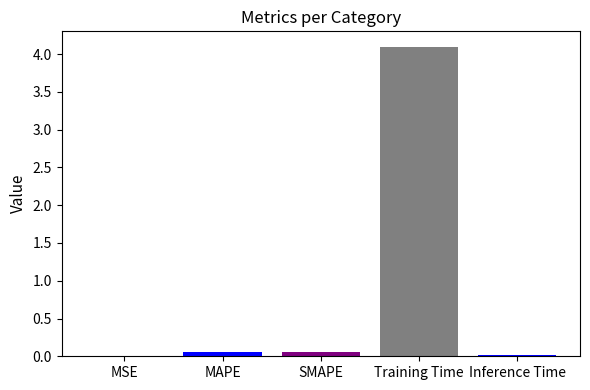

Is it true that the value at Training Time is 4.1?

True